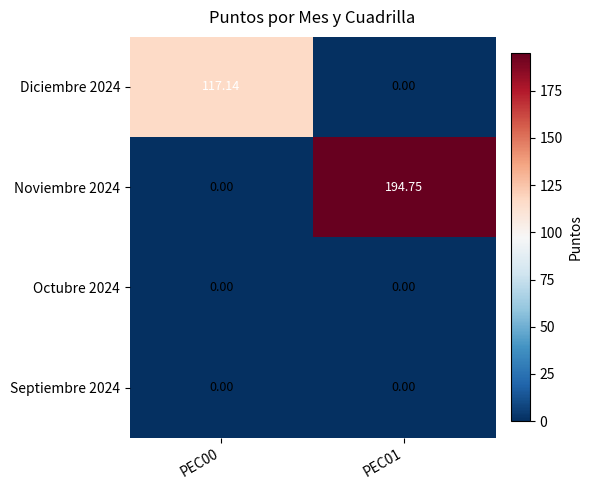

Is the value of Diciembre 2024 at PEC00 greater than the value of Noviembre 2024 at PEC01?

No